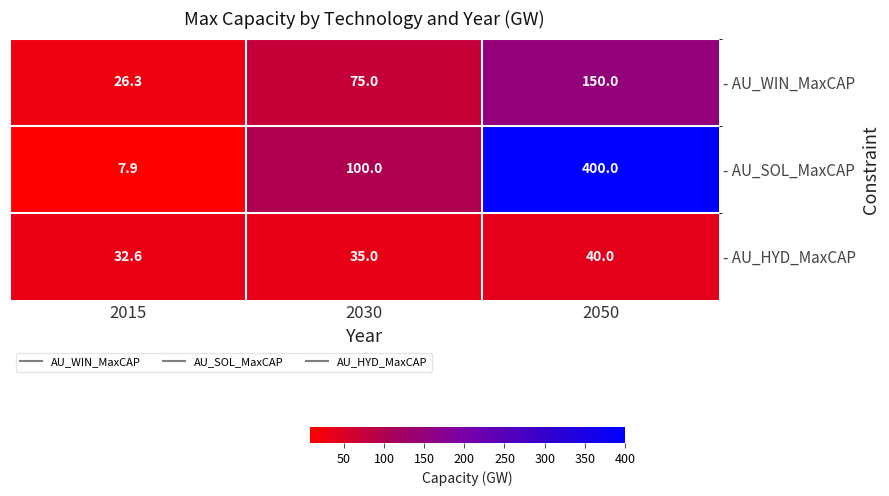

Reading right to left, list all the values displayed in this chart.

- AU_WIN_MaxCAP: 150.0	75.0	26.3
- AU_SOL_MaxCAP: 400.0	100.0	7.9
- AU_HYD_MaxCAP: 40.0	35.0	32.6